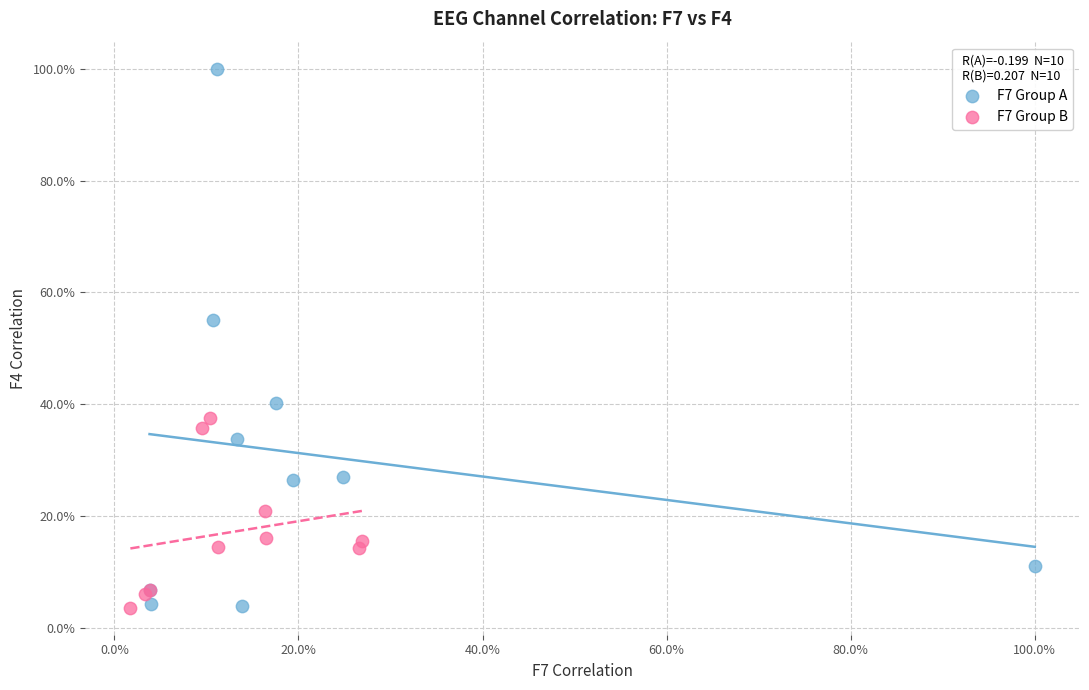

What are all the series names shown in the legend?

F7 Group A, F7 Group B